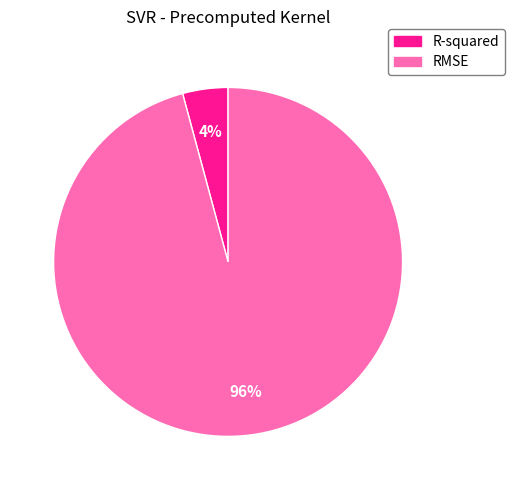

Between RMSE and R-squared, which is larger?

RMSE